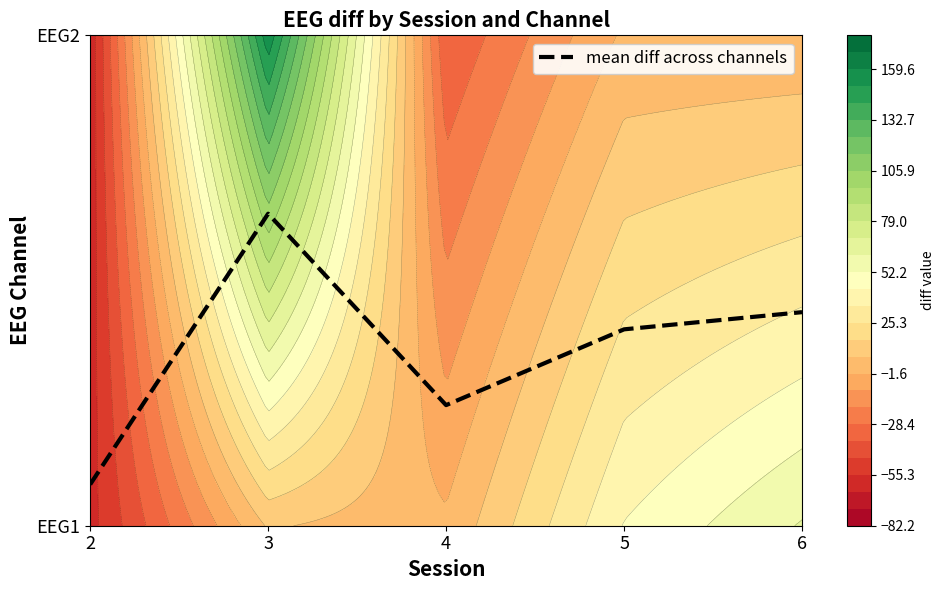

How many values are between 0 and 1?

5